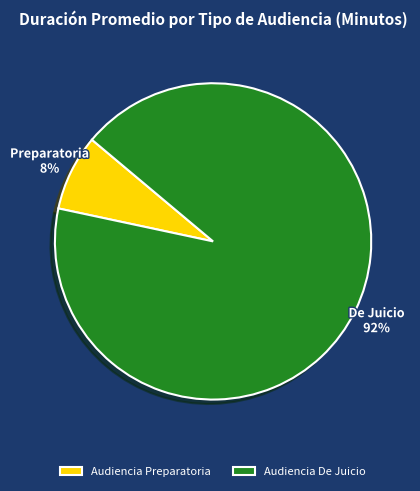

What percentage is the Audiencia Preparatoria slice, to the nearest percent?

8%